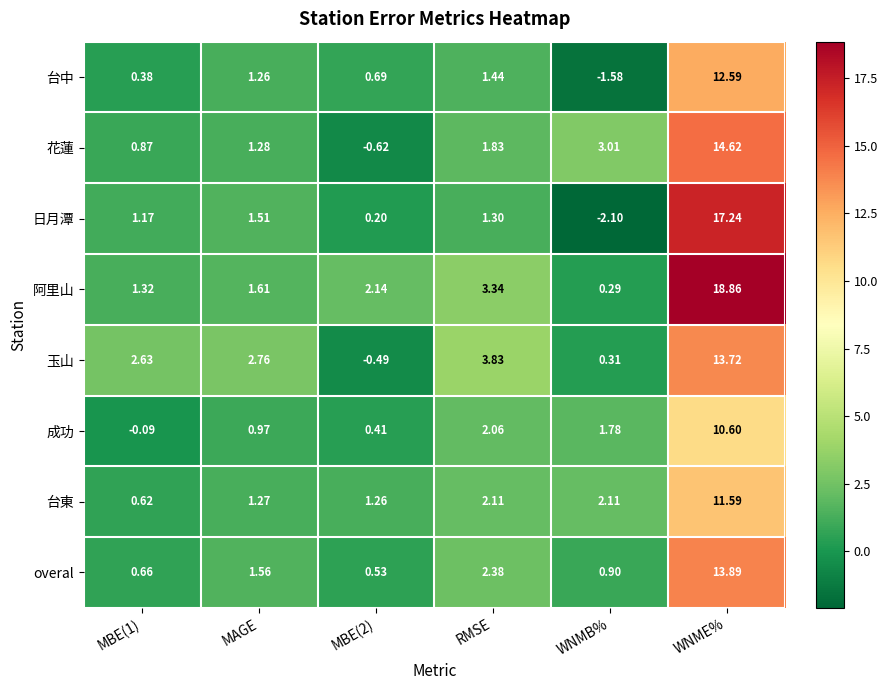

At which label is 成功 closest to 5?

RMSE